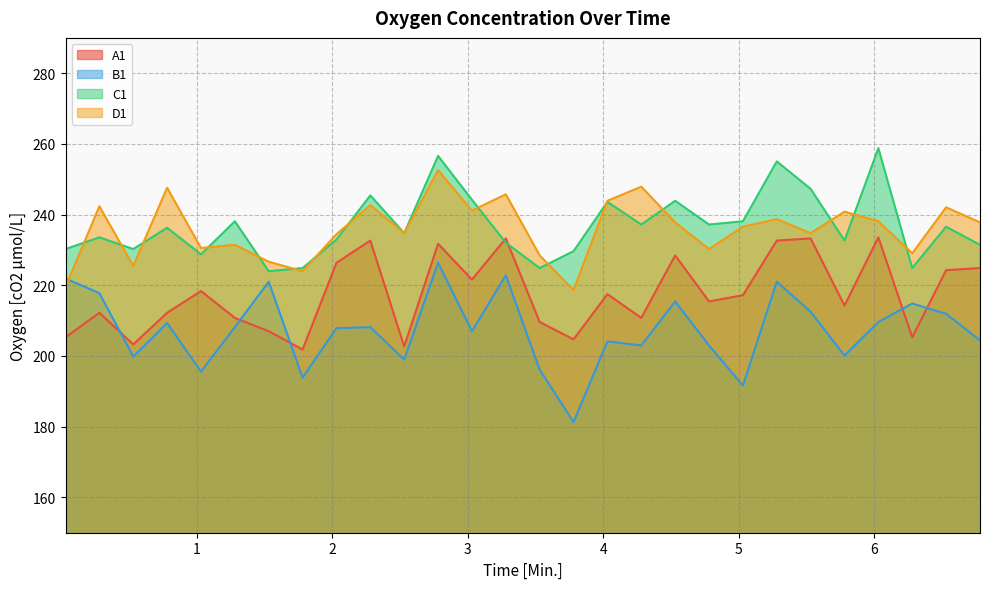

What is the label of the 26th point from the left?

6.28